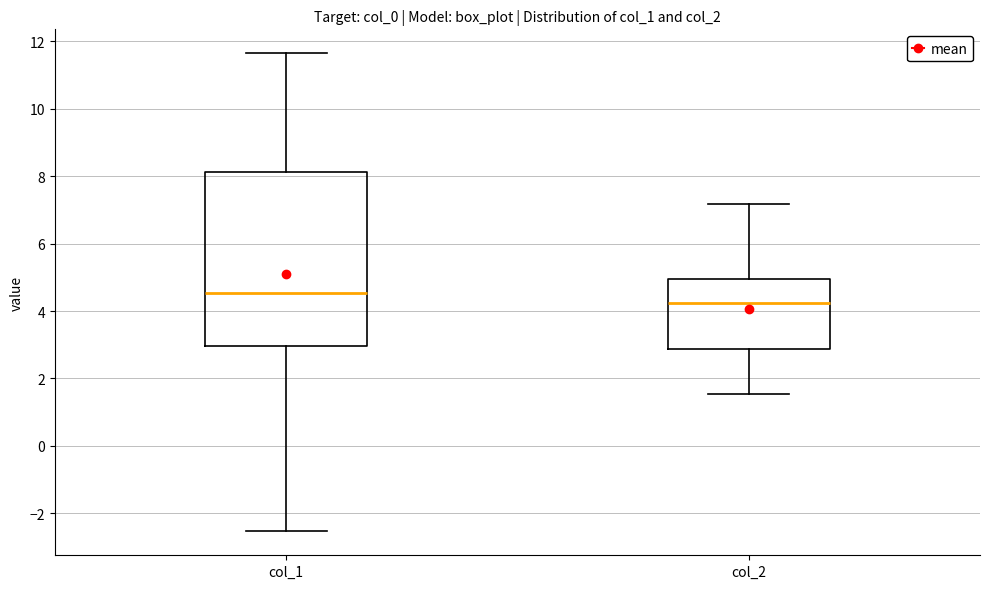

Reading left to right, read every box against the y-axis: the position of its median line, the range the box covers, and the ends of its whiskers. The values are not printed on the chart, so give them approximately, as read against the axis.

col_1: median 4.6, box 3.0 to 8.2, whiskers -2.6 to 11.6
col_2: median 4.2, box 2.8 to 5.0, whiskers 1.6 to 7.2